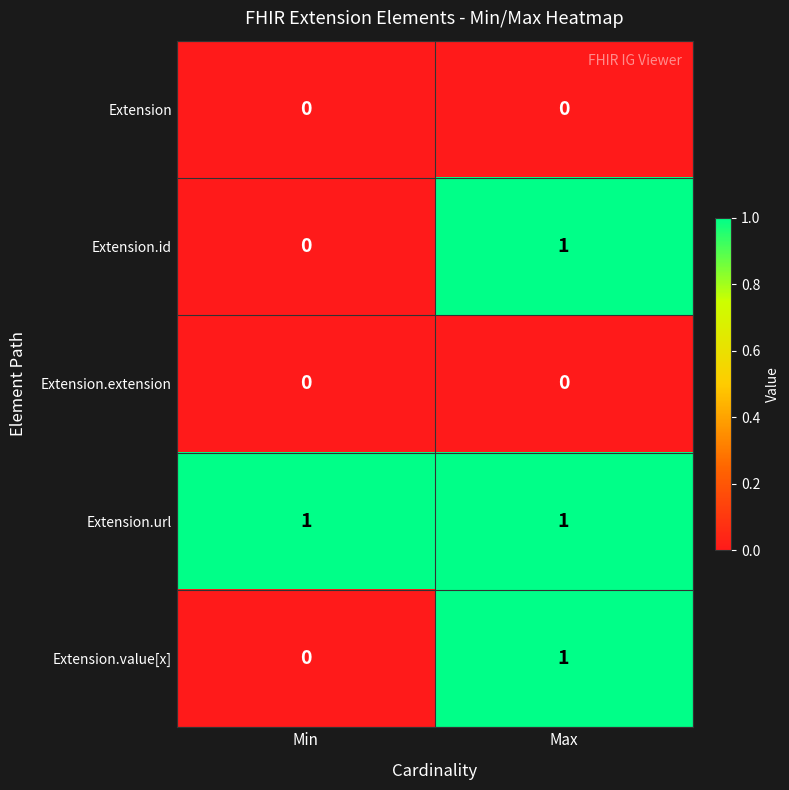

Which series has the largest total across all categories?

Extension.url